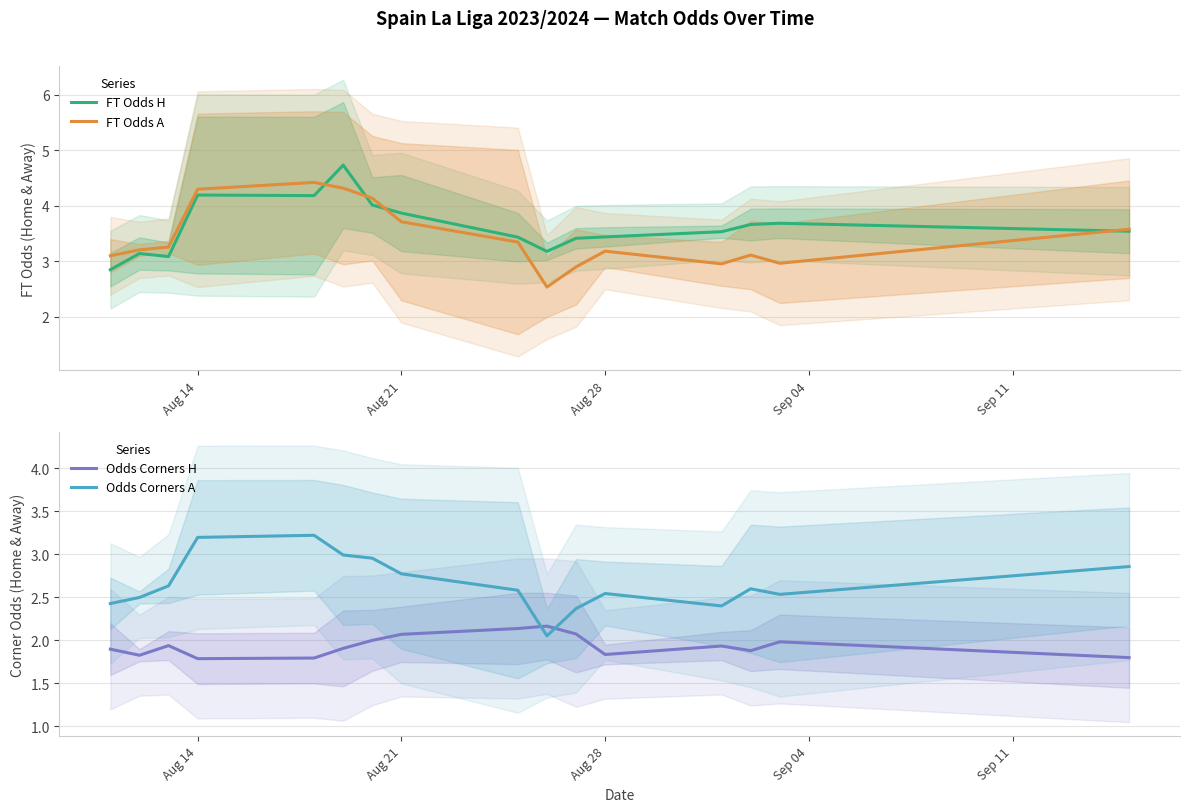

Does the chart have visible grid lines?

Yes